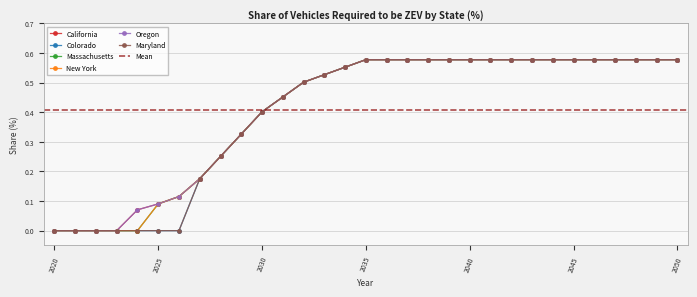

Does the chart have visible grid lines?

Yes